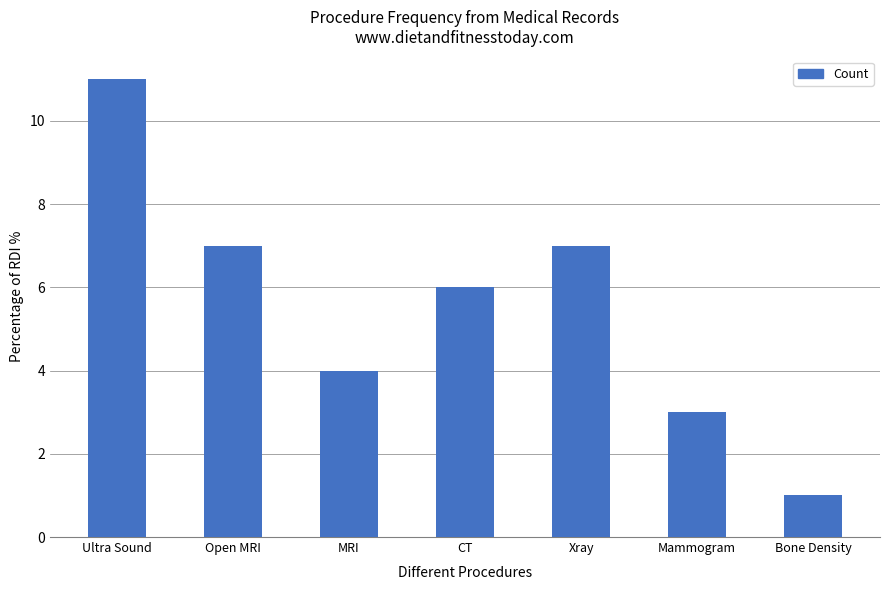

Which has a higher value, CT or Mammogram?

CT